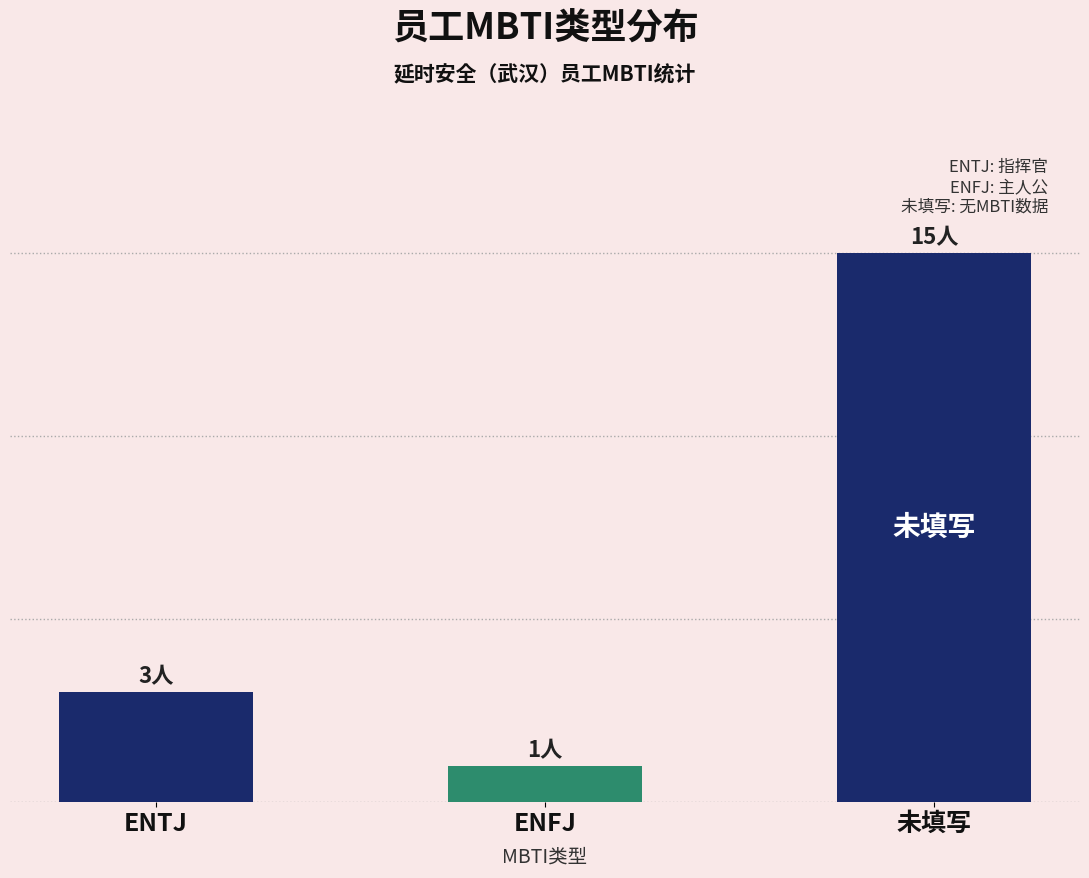

Does the chart contain any negative values?

No